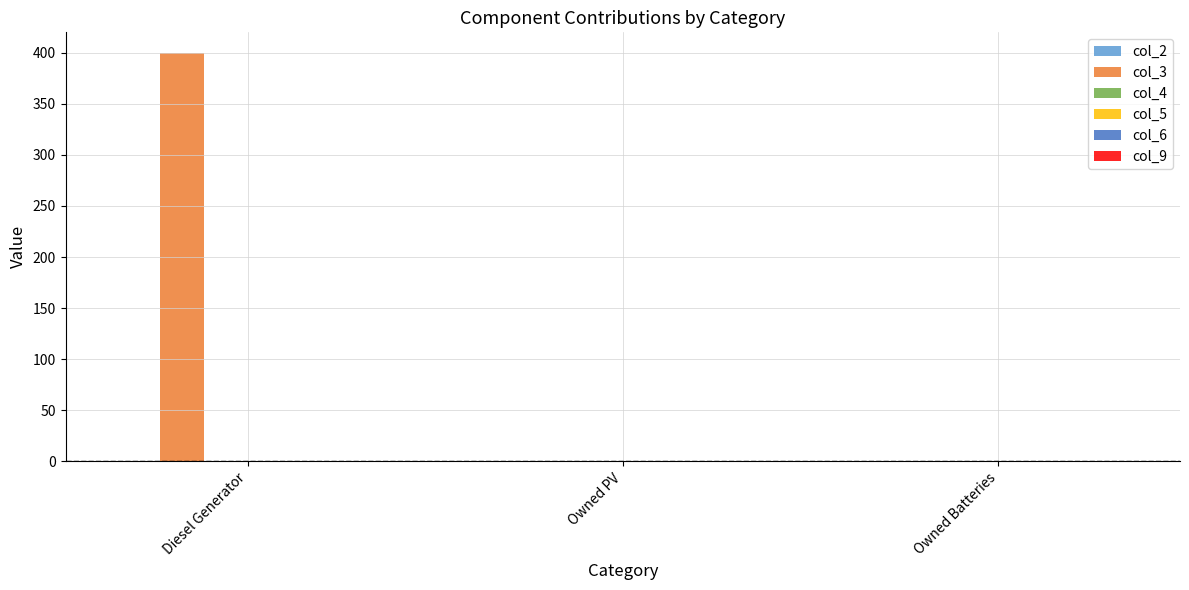

Count the number of values greater than 0.

1